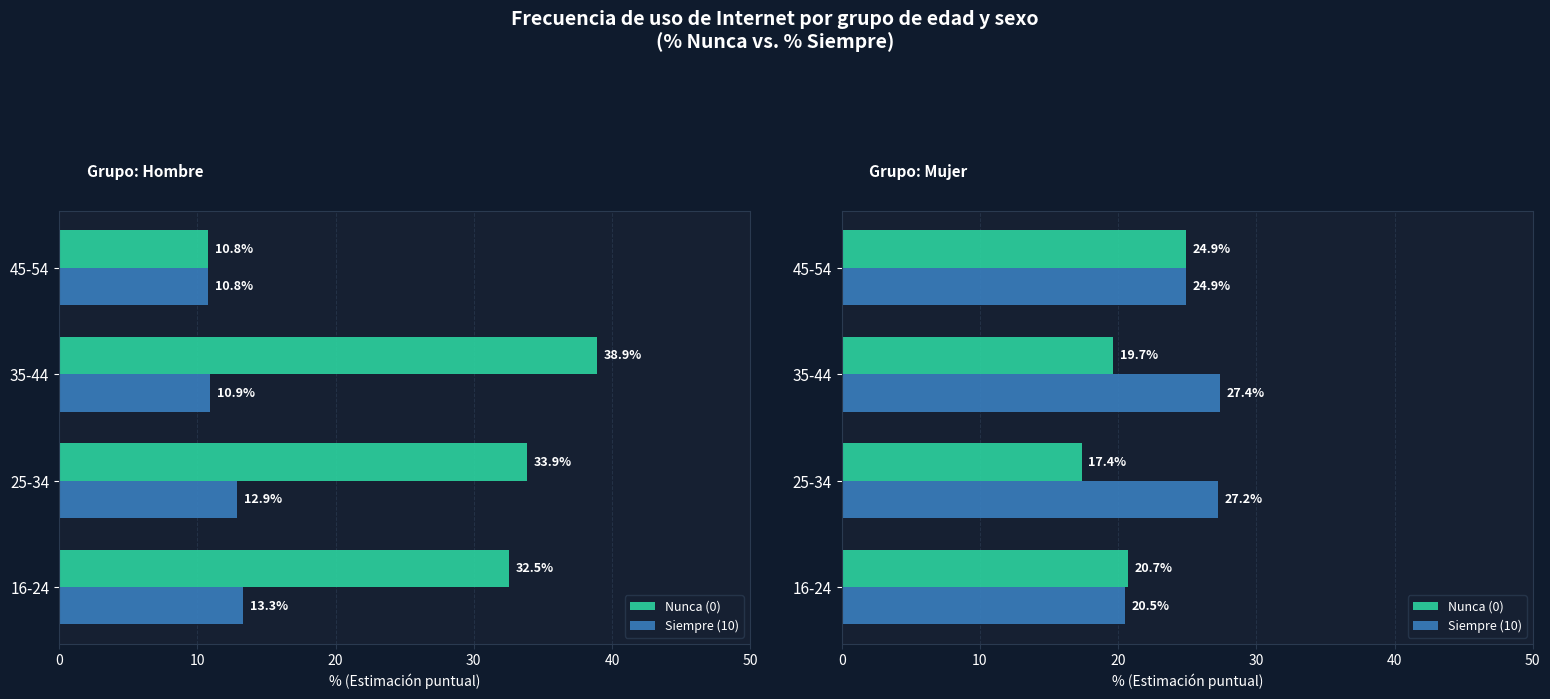

Which series has the largest range (max minus min)?

Nunca (0)